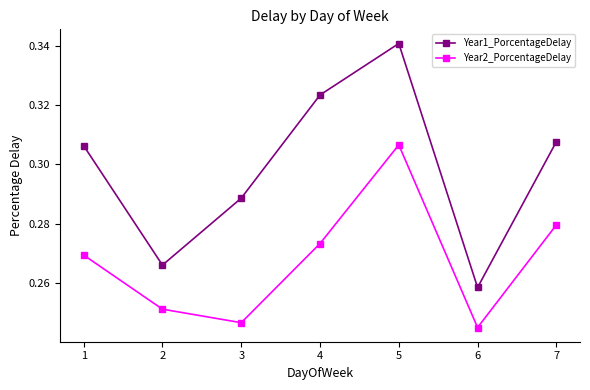

How many interior local peaks does the Year2_PorcentageDelay series have?

1